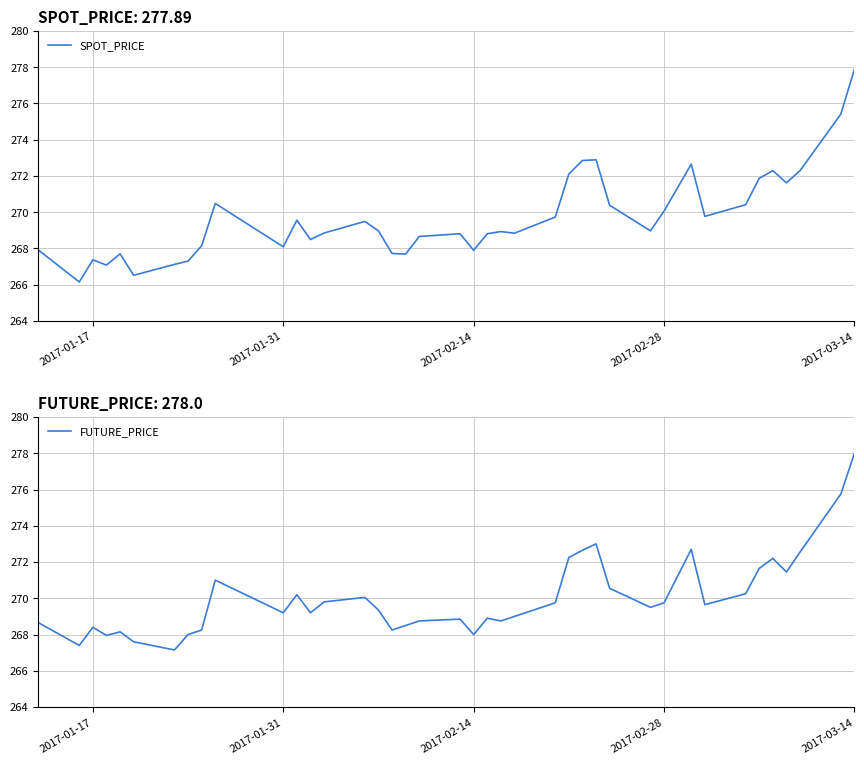

Which category has the highest value in the SPOT_PRICE series?

2017-03-14